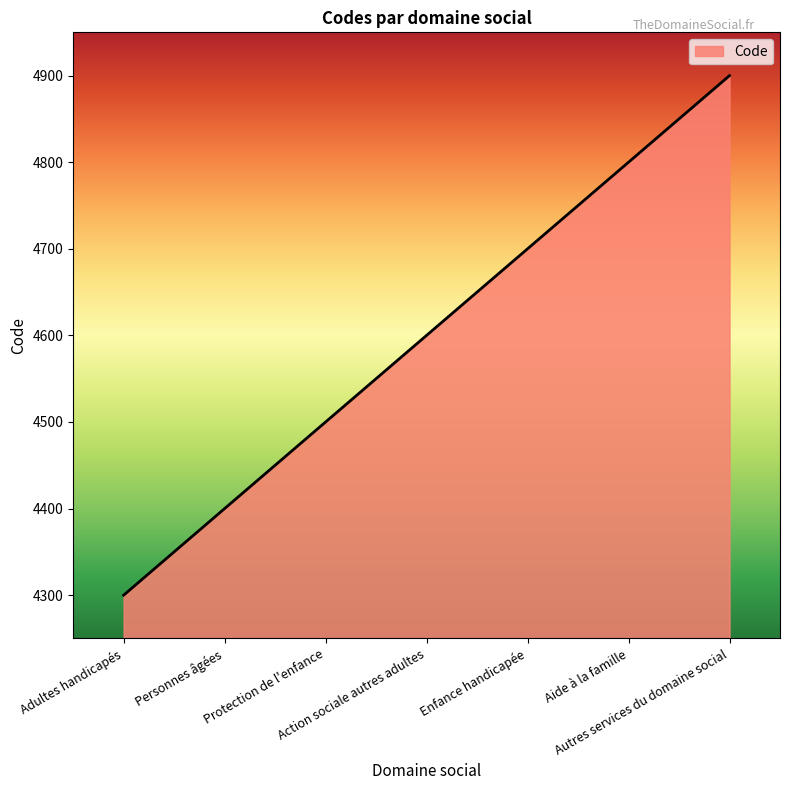

Reading left to right, extract all data points from this chart.

4300	4400	4500	4600	4700	4800	4900